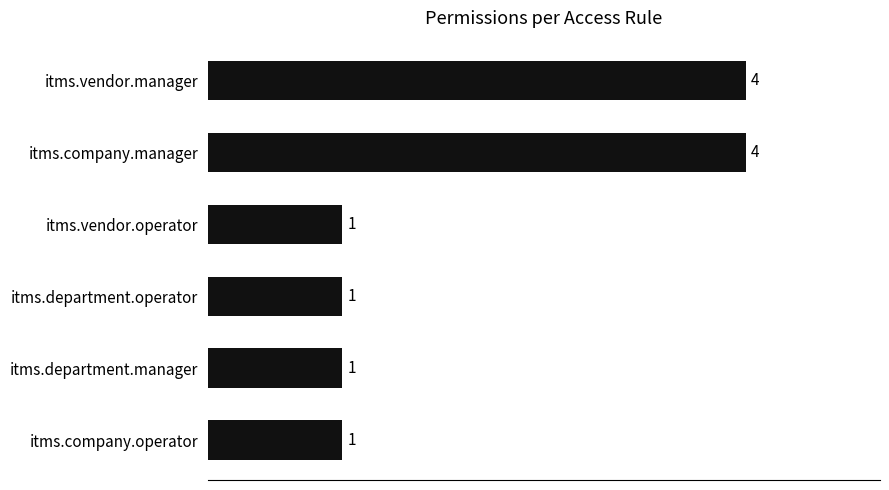

What is the smallest value displayed?

1